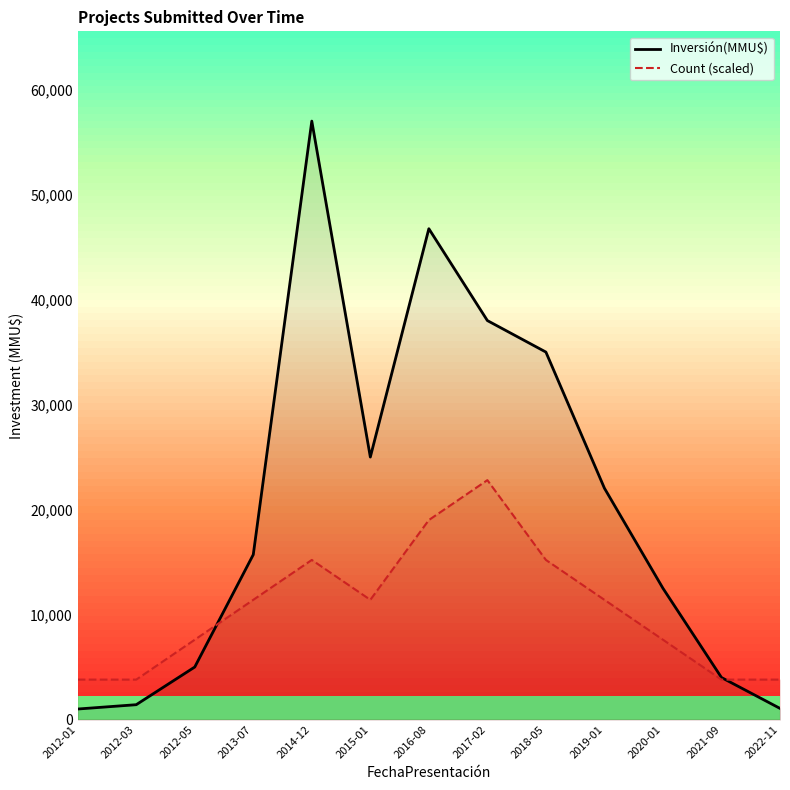

Reading left to right, extract all data points from this chart.

Inversión(MMU$): 1000	1412	5000	15706	57000	25000	46750	38000	35000	22033	12500	4000	1060
Count (scaled): 3800	3800	7600	11400	15200	11400	19000	22800	15200	11400	7600	3800	3800